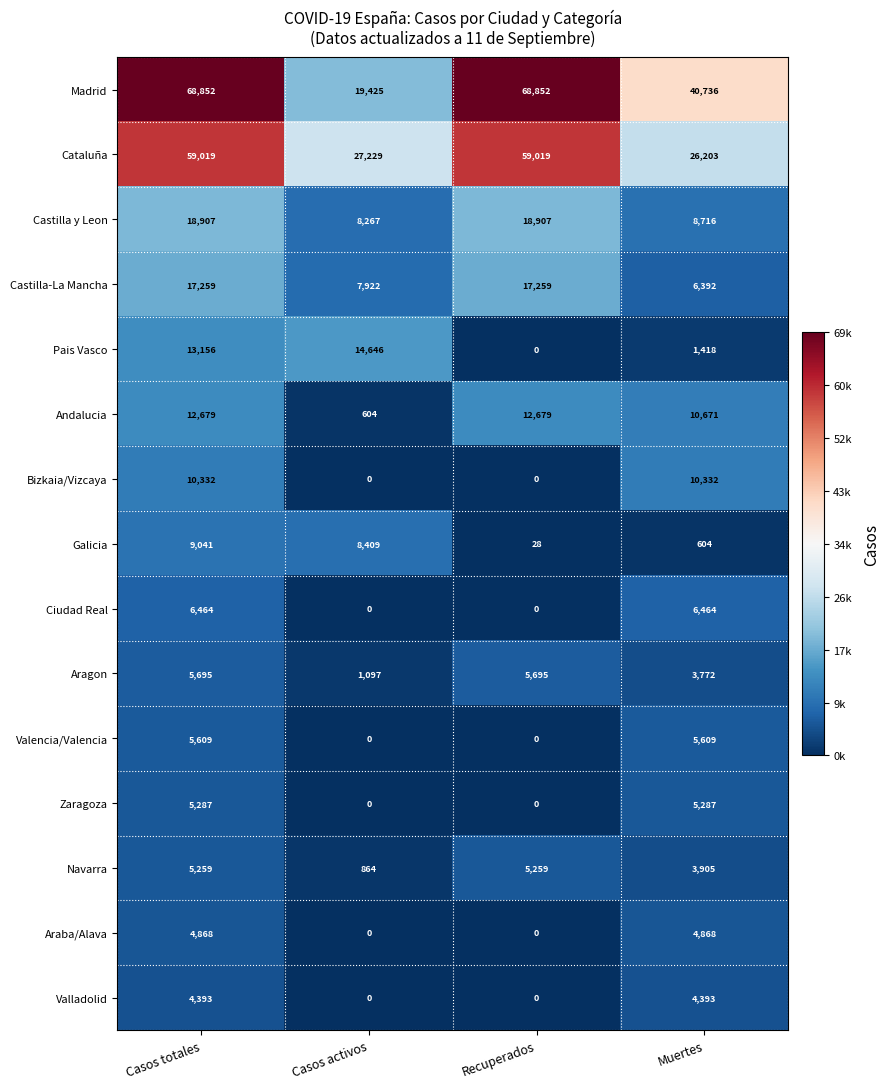

Is it true that Cataluña equals 18412 at Casos activos?

False